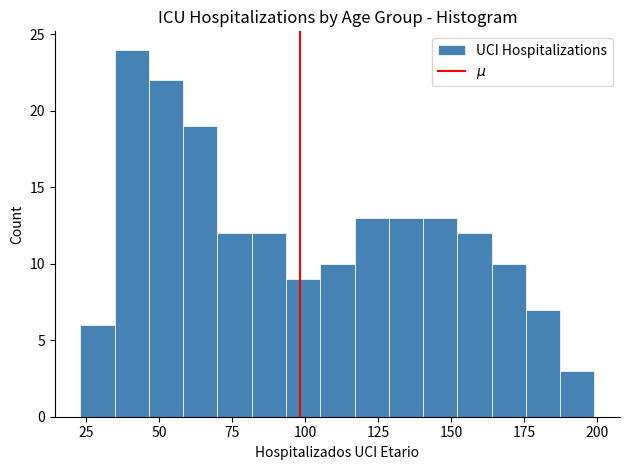

Read against the x-axis, roughly where is the centre of the tallest bar?

40